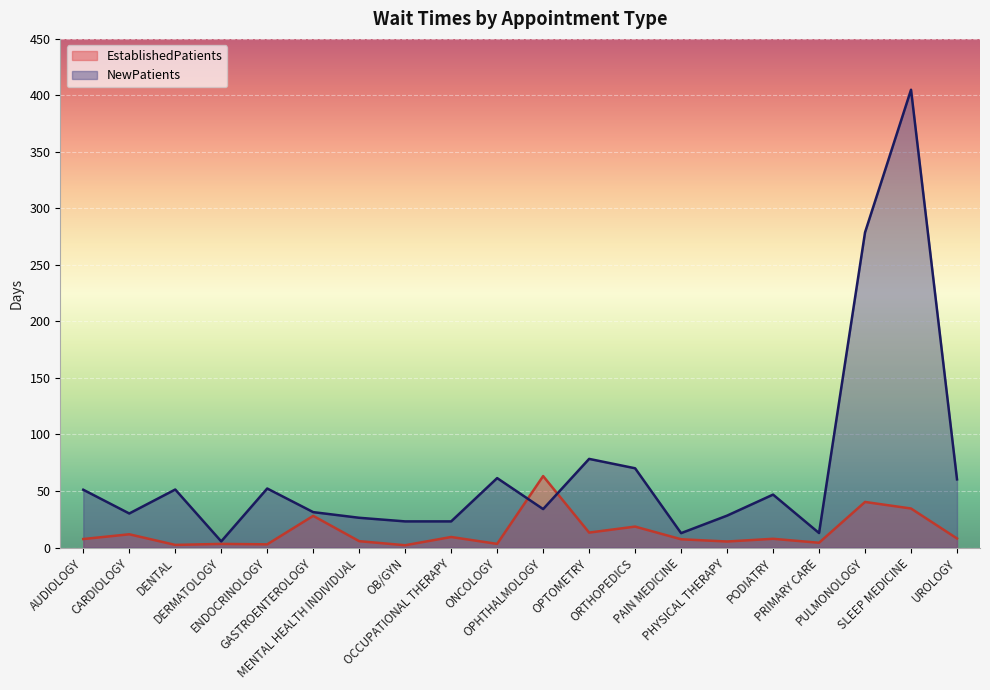

What are all the series names shown in the legend?

EstablishedPatients, NewPatients